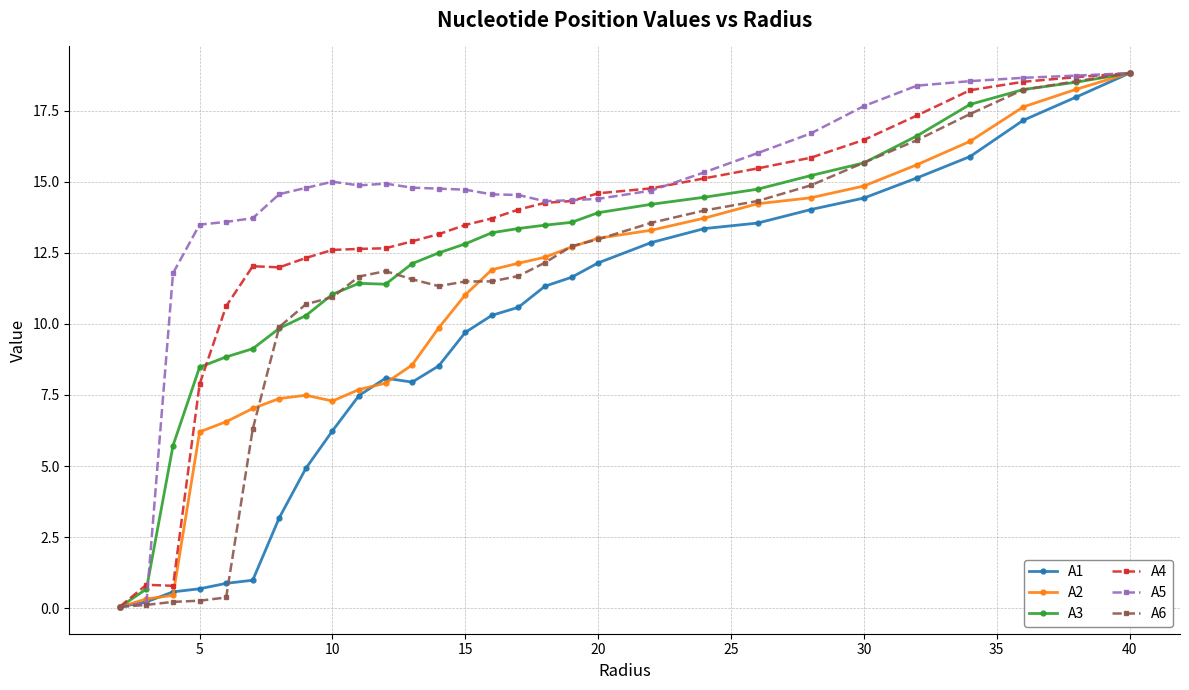

Which series has the largest total across all categories?

A5